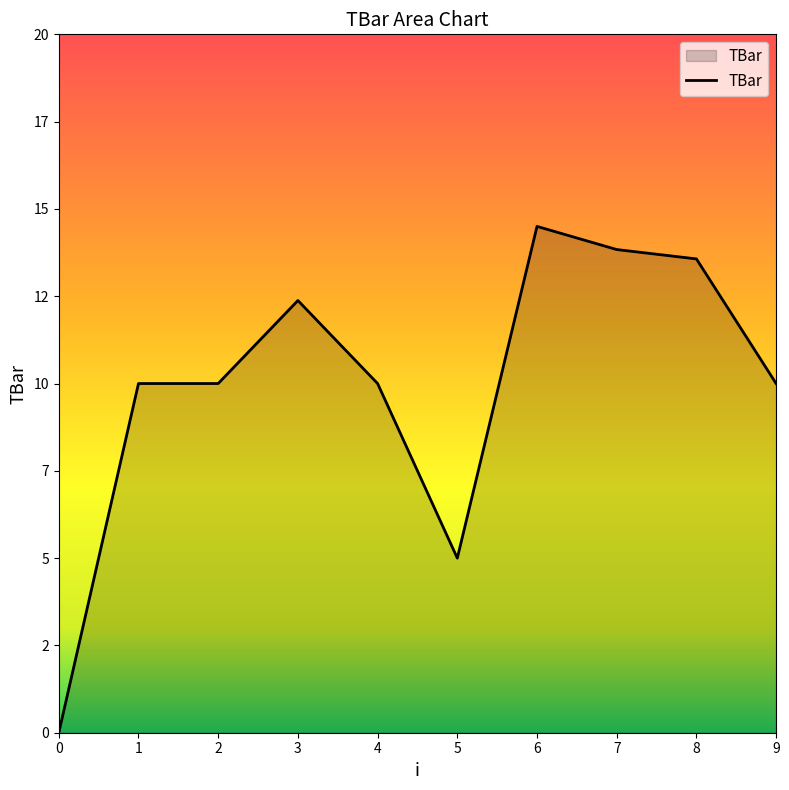

Does the chart have visible grid lines?

No